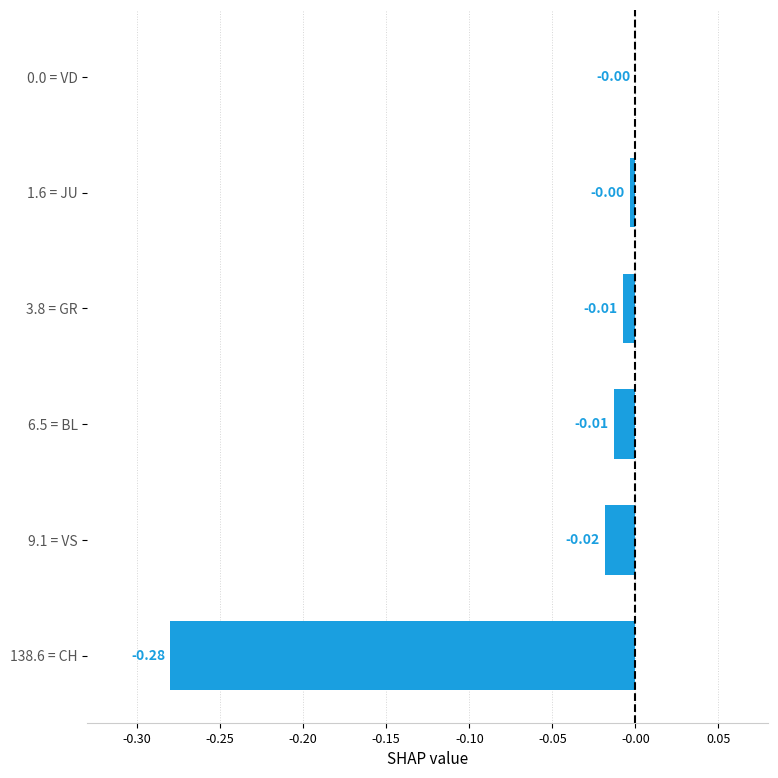

Which has a higher value, 1.6 = JU or 3.8 = GR?

1.6 = JU